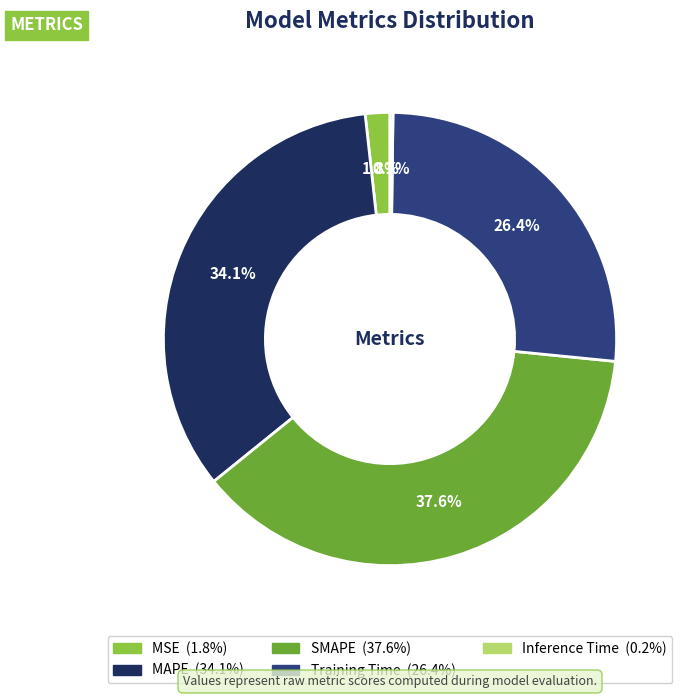

Is it true that Training Time is 38% of the pie?

False